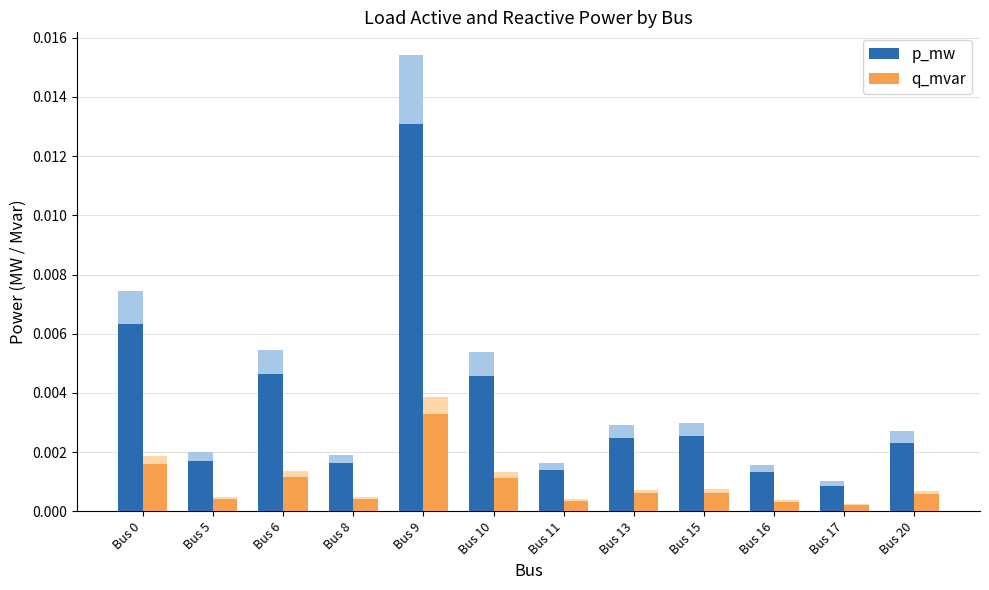

At which category is the sum across all series the highest?

Bus 9